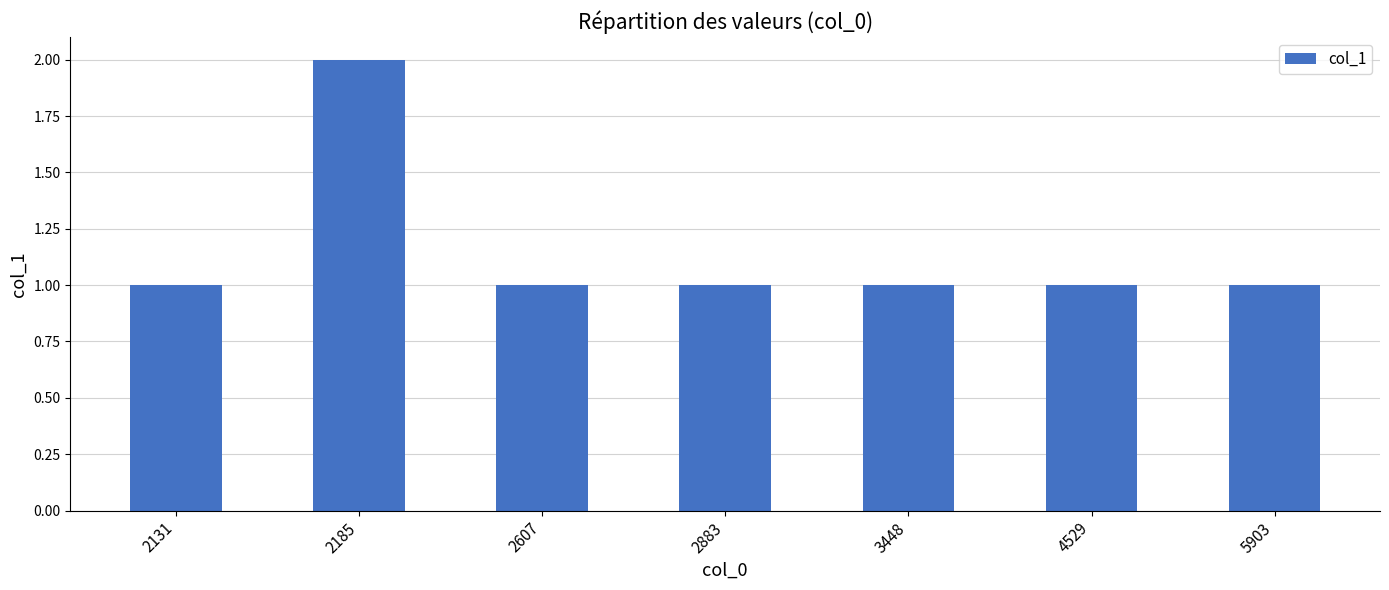

What is the difference between the maximum and minimum values?

1